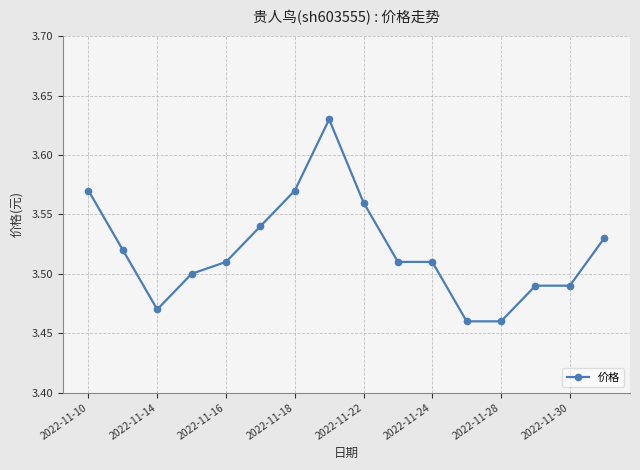

What is the sum of all values?

56.3